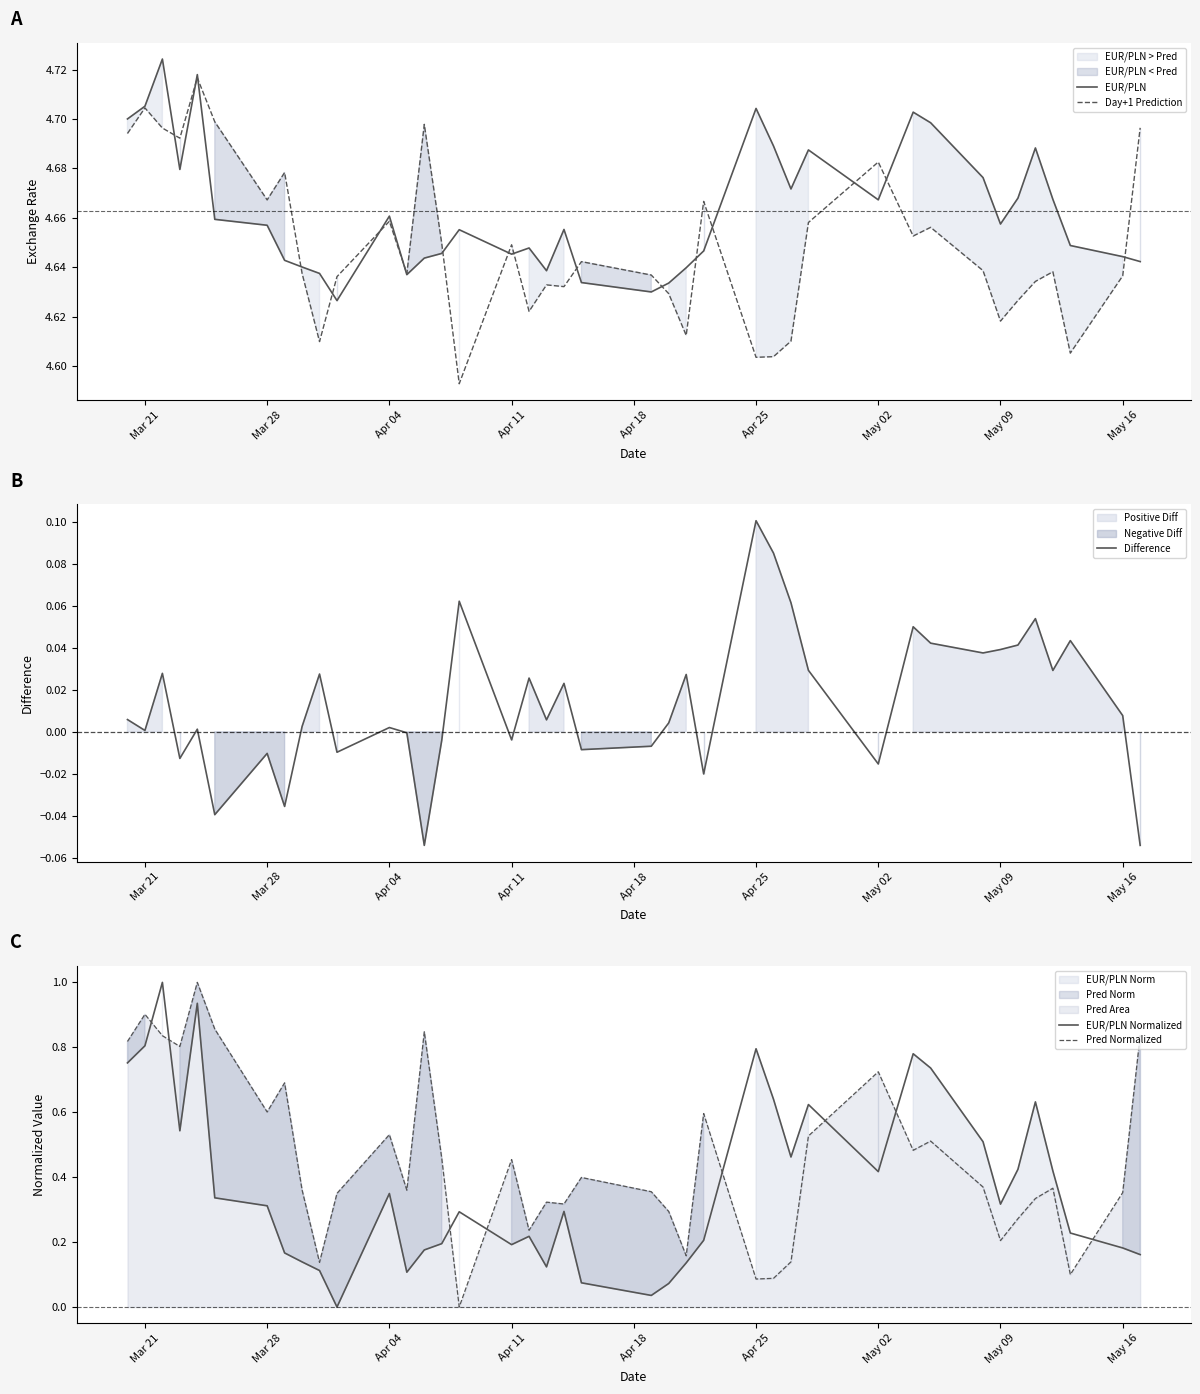

The value of Day+1 Prediction at Apr 11 is 1.9. True or false?

False